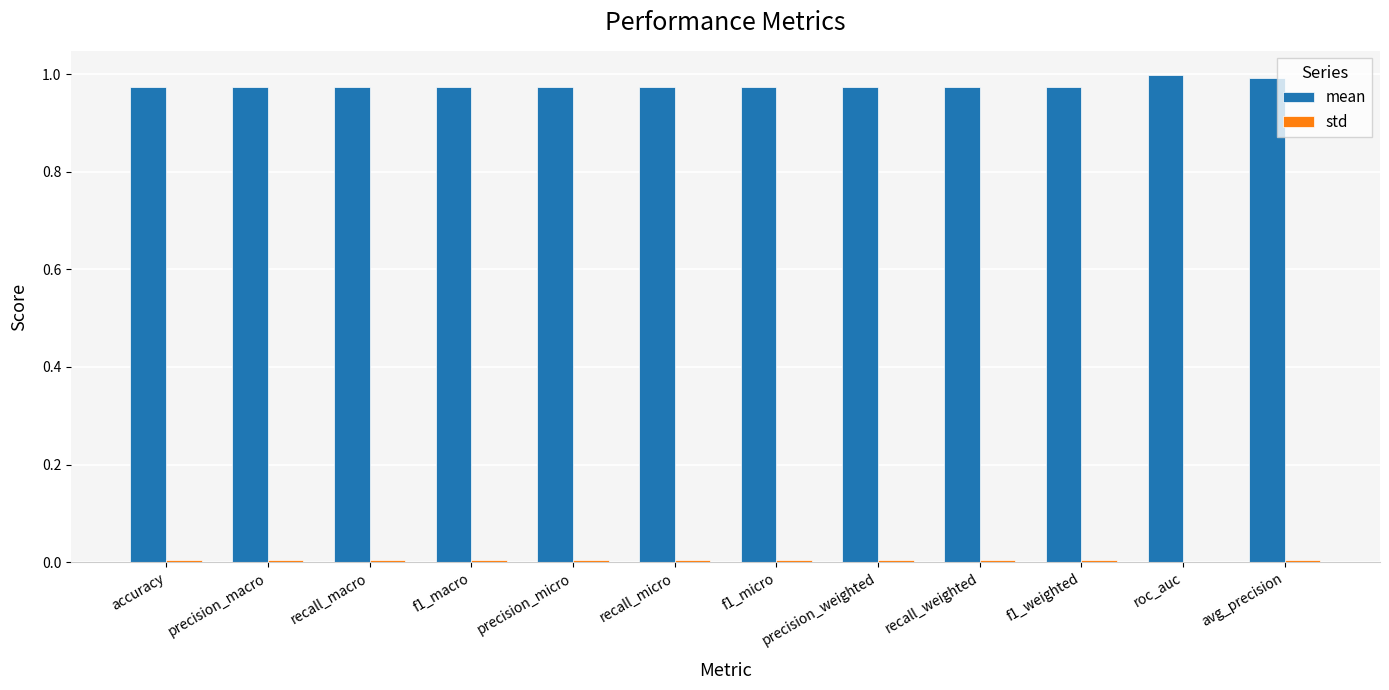

Which series has the largest total across all categories?

mean